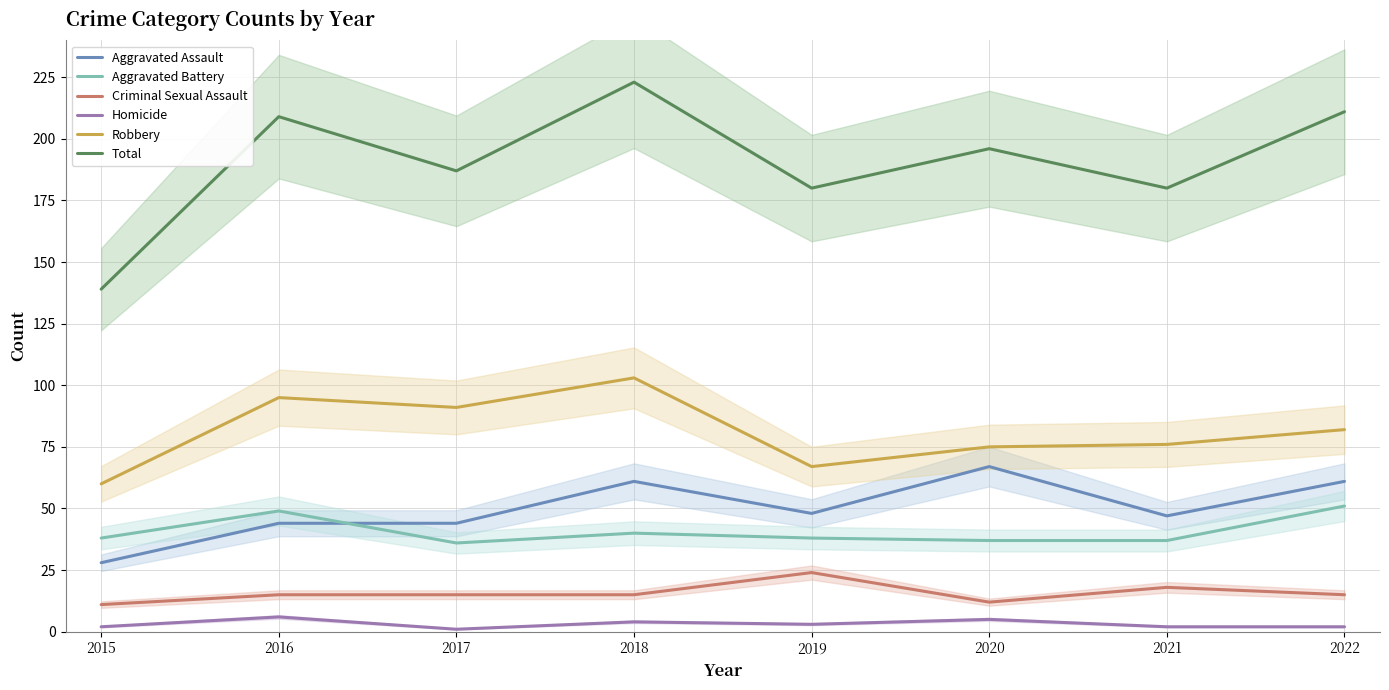

Count the number of categories in the chart.

8